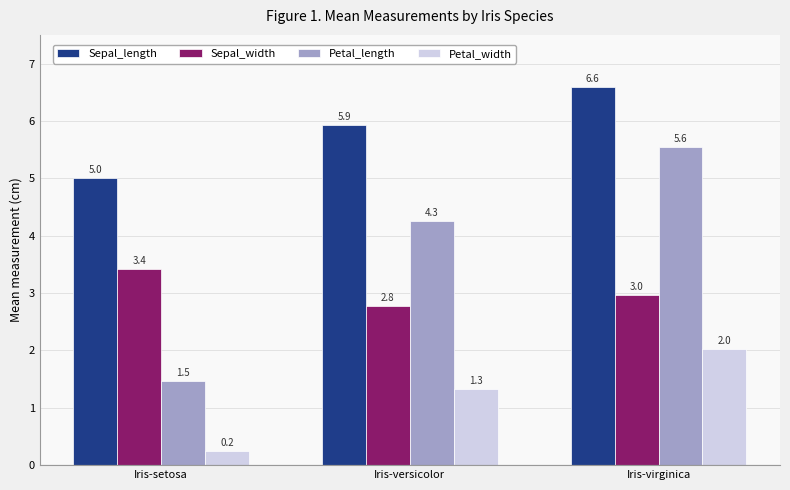

List the series in order of their overall mean, lowest first.

Petal_width, Sepal_width, Petal_length, Sepal_length